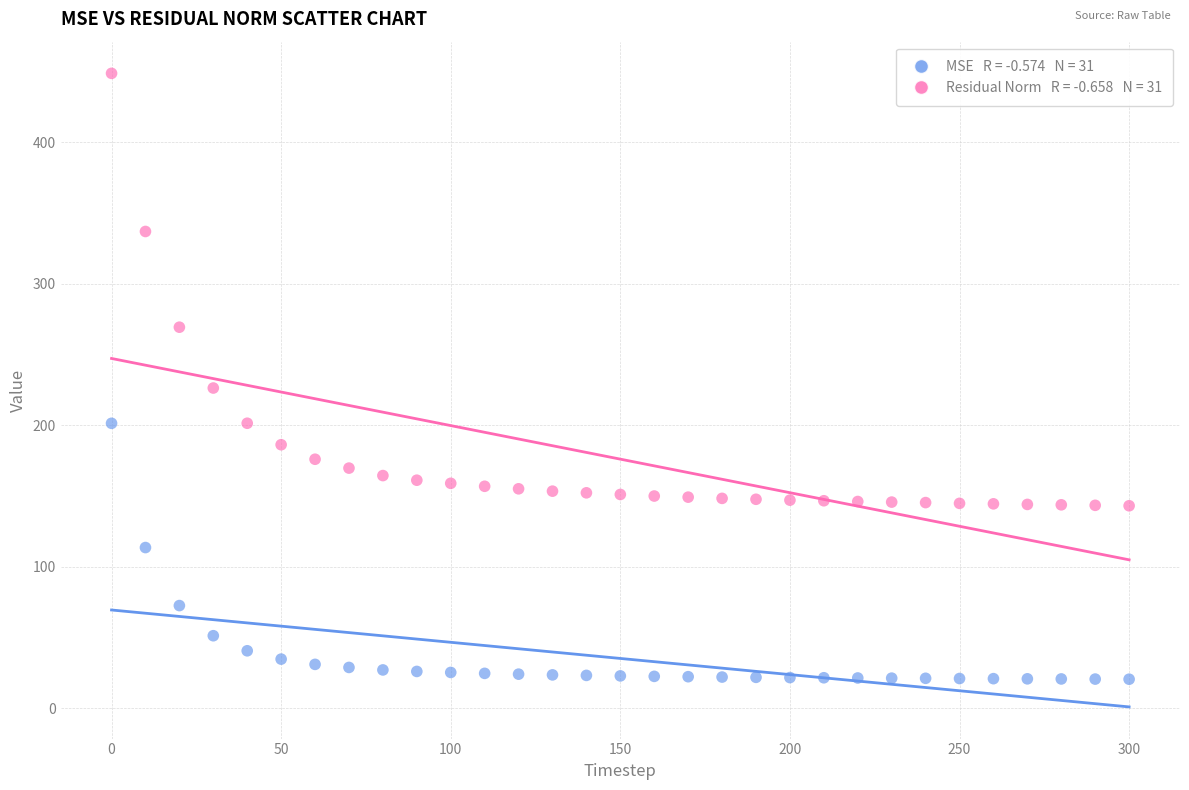

Across all series, what Y value is closest to 234?

226.3